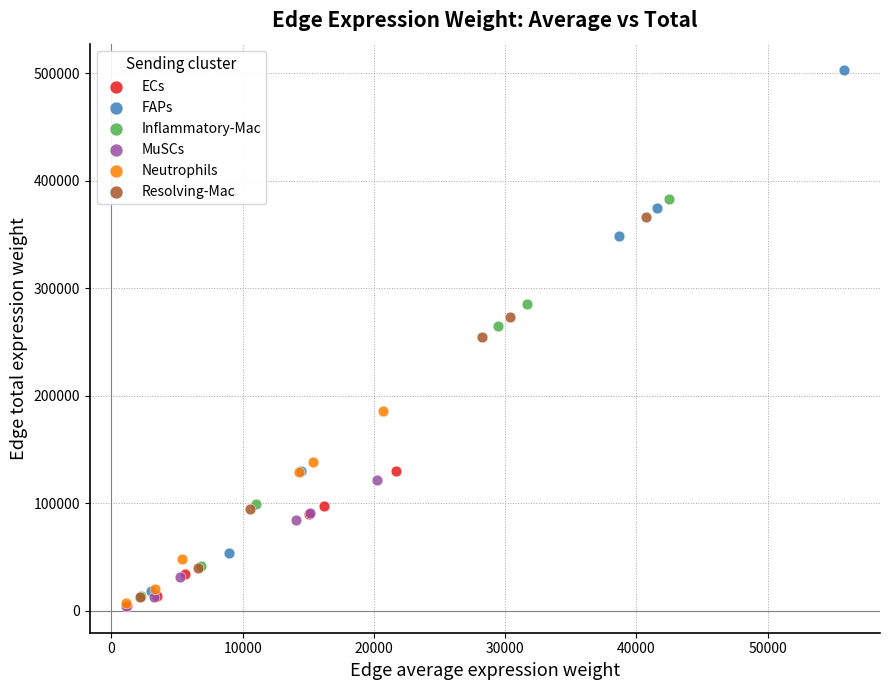

Which series contains the highest Y value?

FAPs